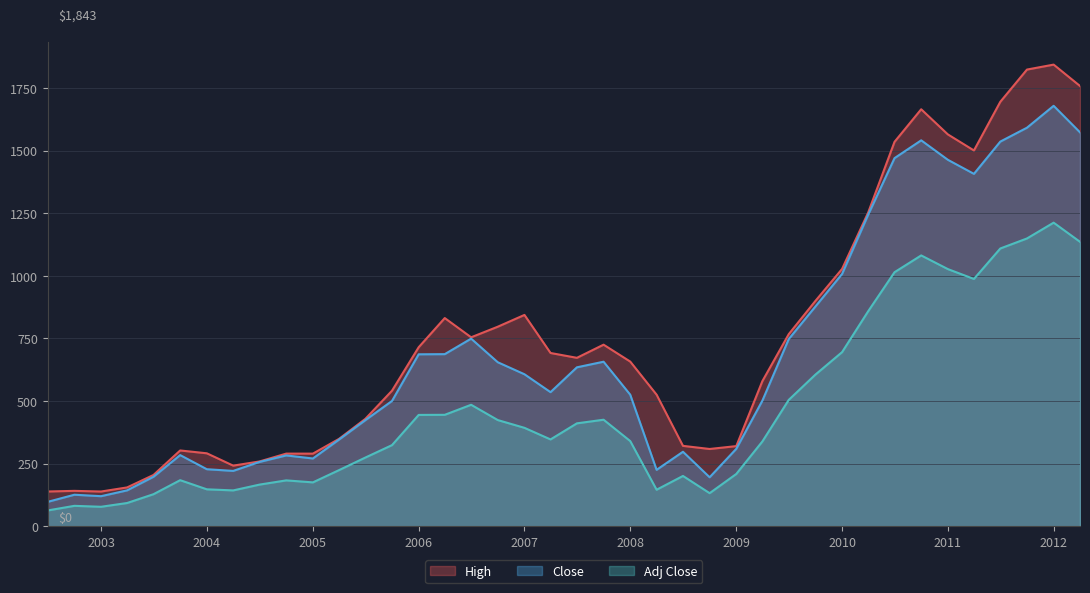

True or false: High and Close intersect in this chart.

False